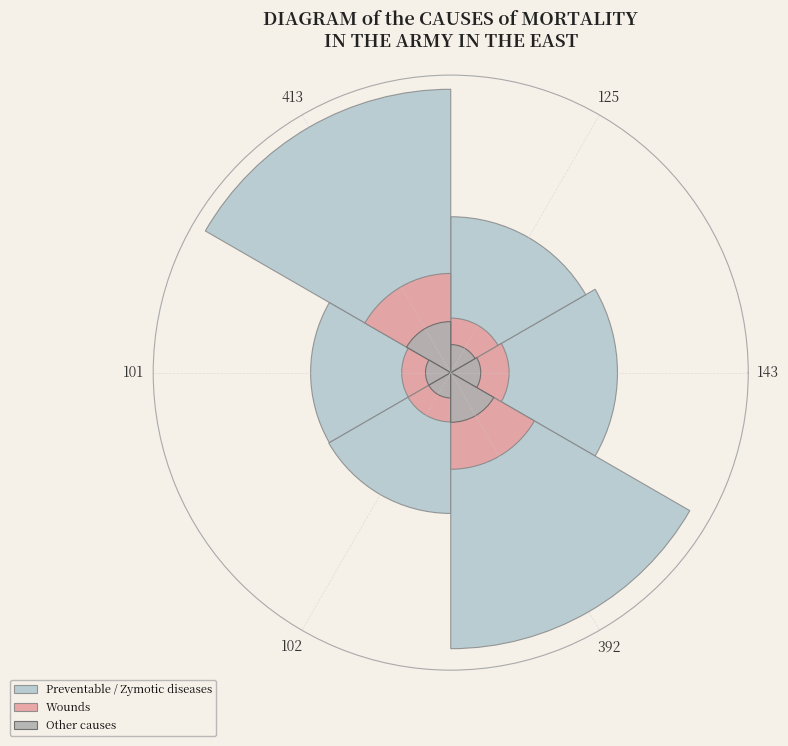

Is 102 the majority of the pie?

No